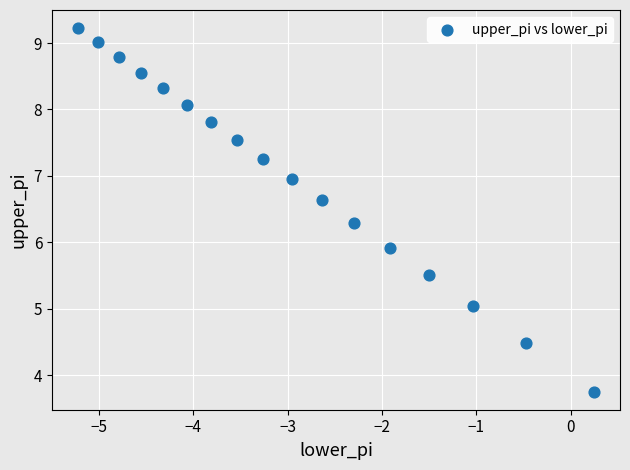

What is the range of Y values (max minus min)?

5.5